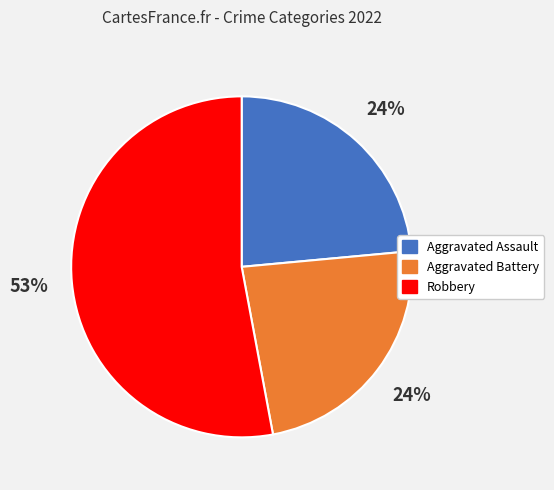

To the nearest percent, what is the difference between the largest and smallest slice percentages?

29%